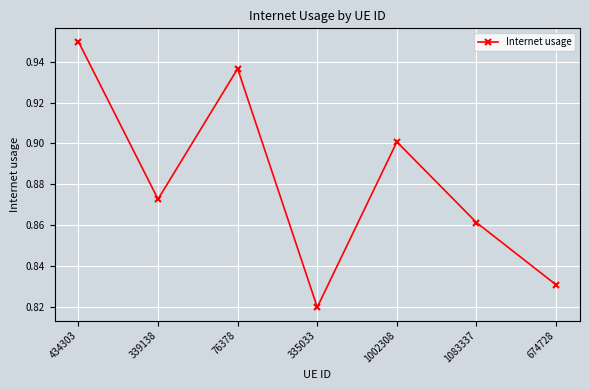

Is it true that the value at 339138 is 1.3?

False